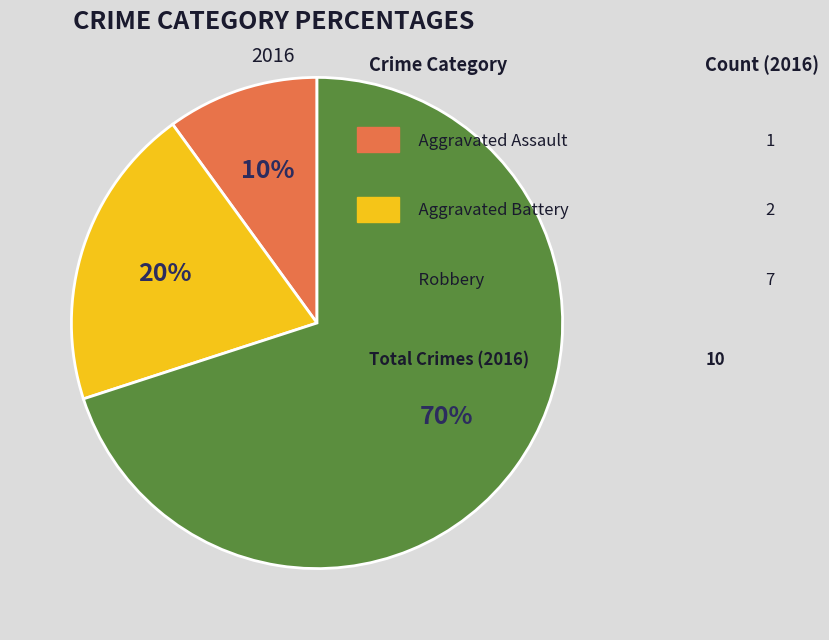

How many segments does this pie chart have?

3